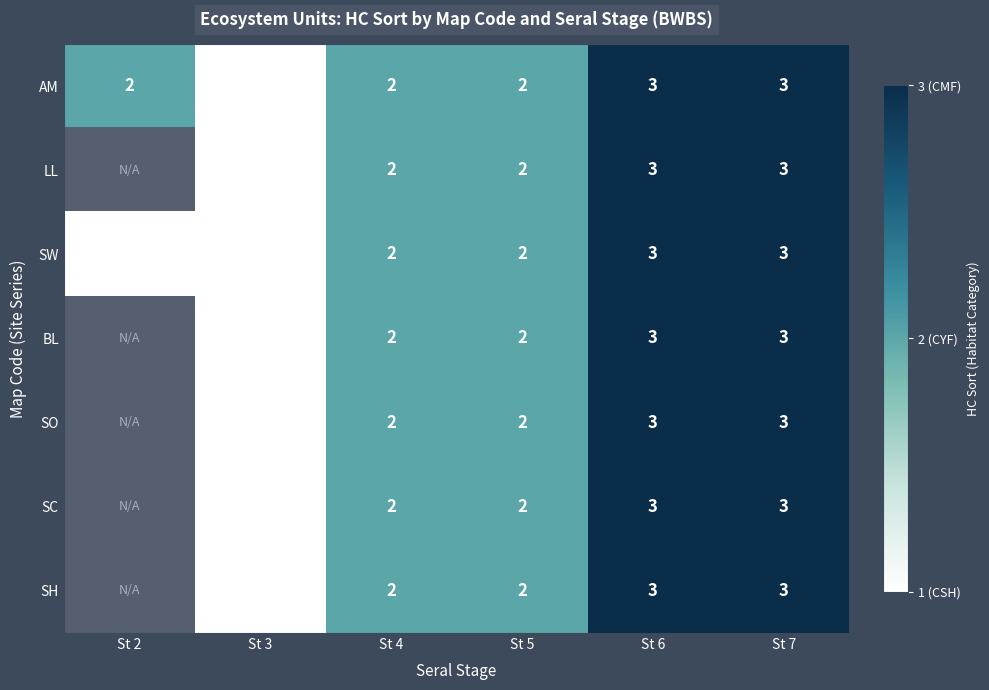

At which category is the sum across all series the highest?

St 6